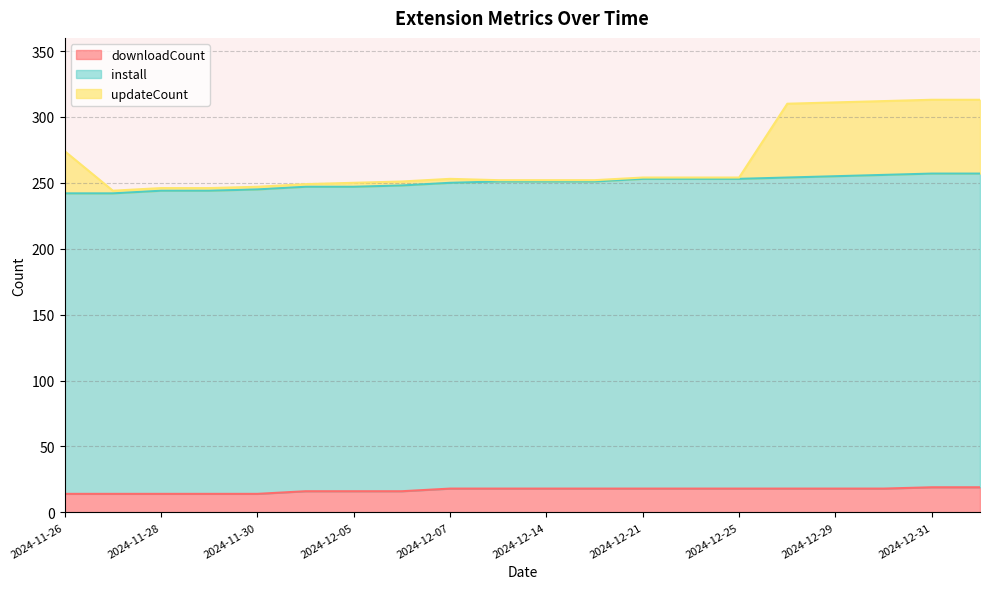

Where is downloadCount nearest to the value 16?

2024-12-04